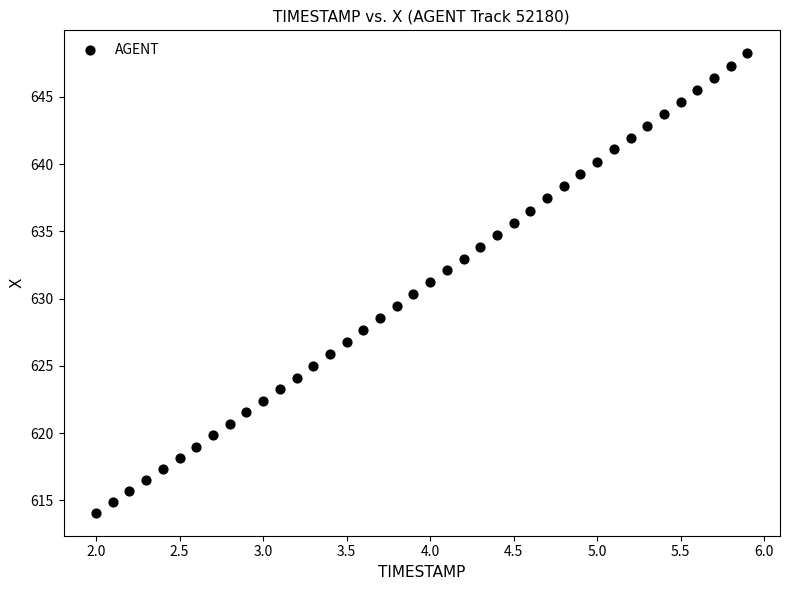

What is the range of X values (max minus min)?

3.9